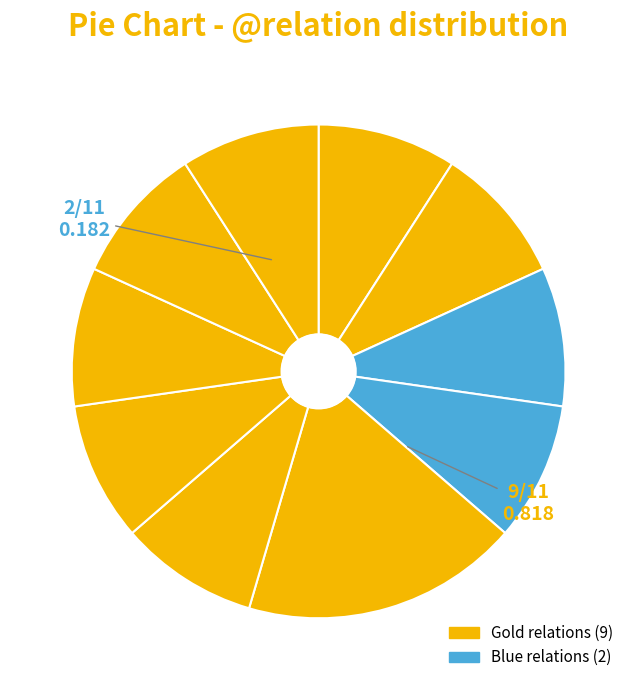

How many slices are in this pie chart?

10